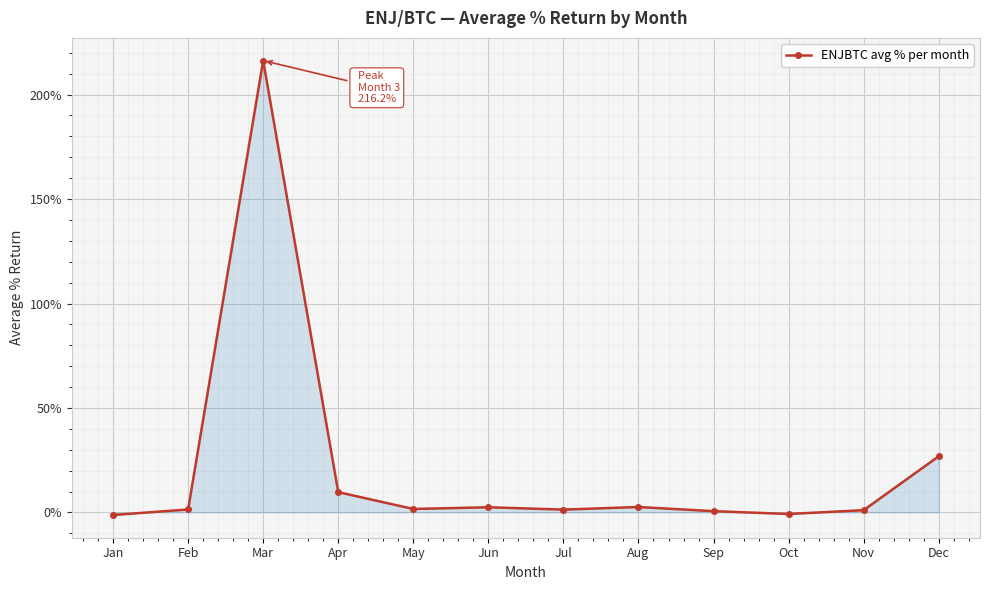

What is the difference between the values at Mar and May?

214.6